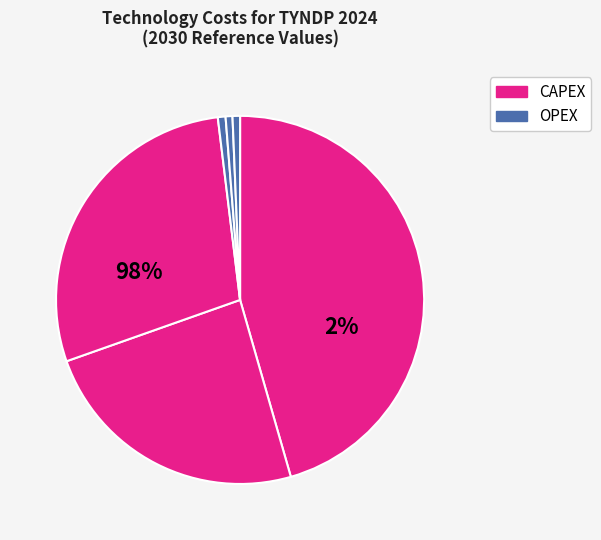

Is Rooftop PV OPEX the majority of the pie?

No